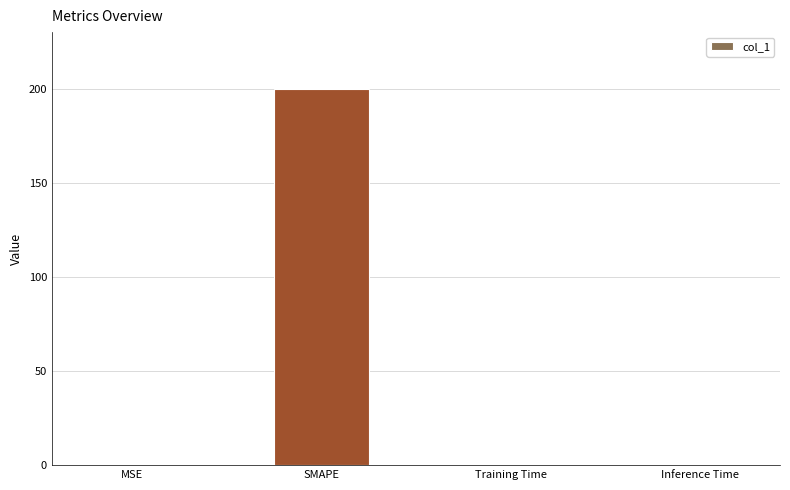

Which has a higher value, Inference Time or SMAPE?

SMAPE